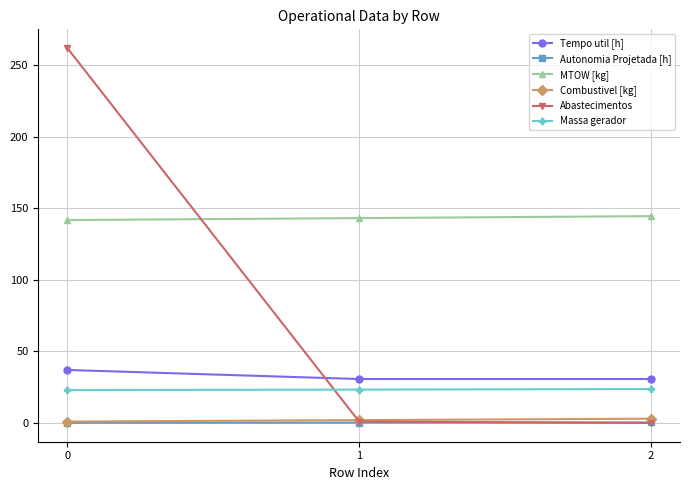

Is it true that Massa gerador equals 8.0 at 0?

False